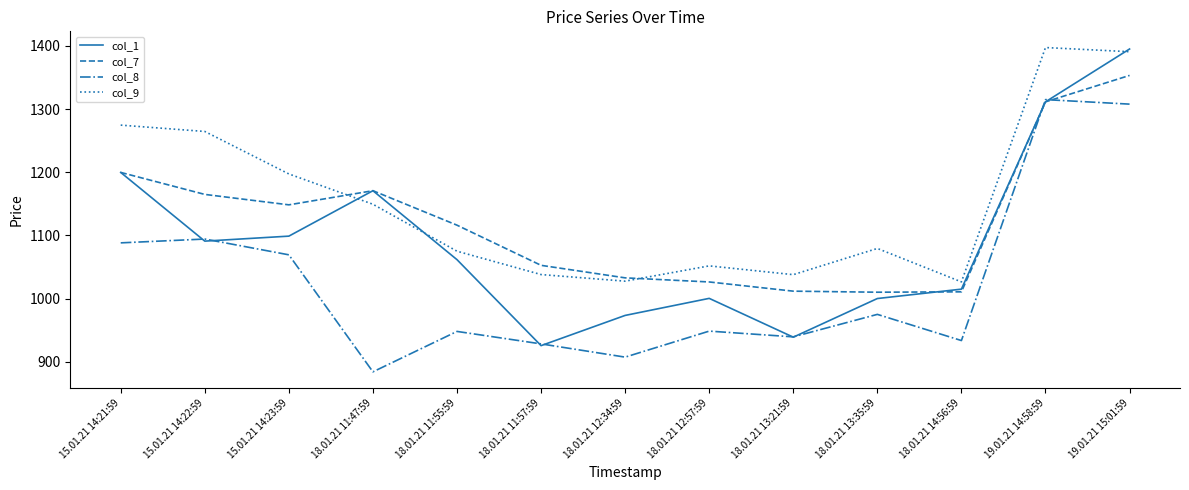

What is the sum of the col_8 values at 18.01.21 13:21:59 and 15.01.21 14:21:59?

2027.5